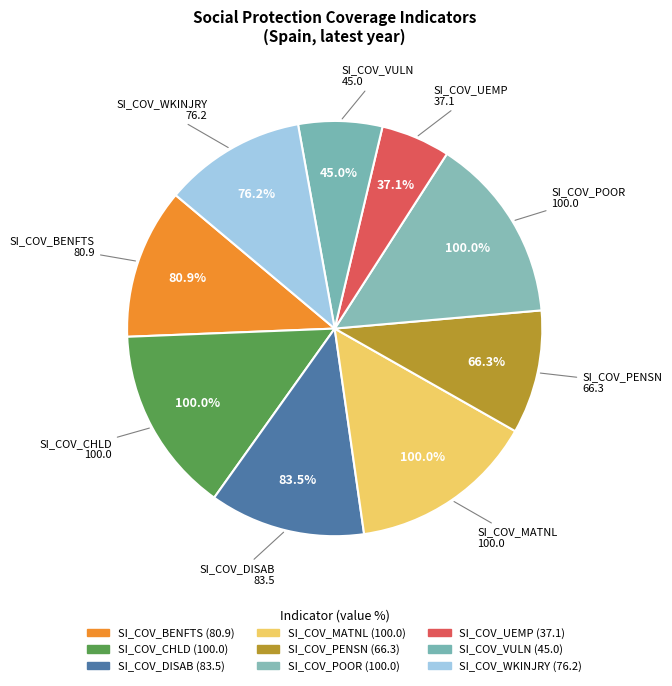

Rank the categories by value from lowest to highest.

SI_COV_UEMP, SI_COV_VULN, SI_COV_PENSN, SI_COV_WKINJRY, SI_COV_BENFTS, SI_COV_DISAB, SI_COV_CHLD, SI_COV_MATNL, SI_COV_POOR